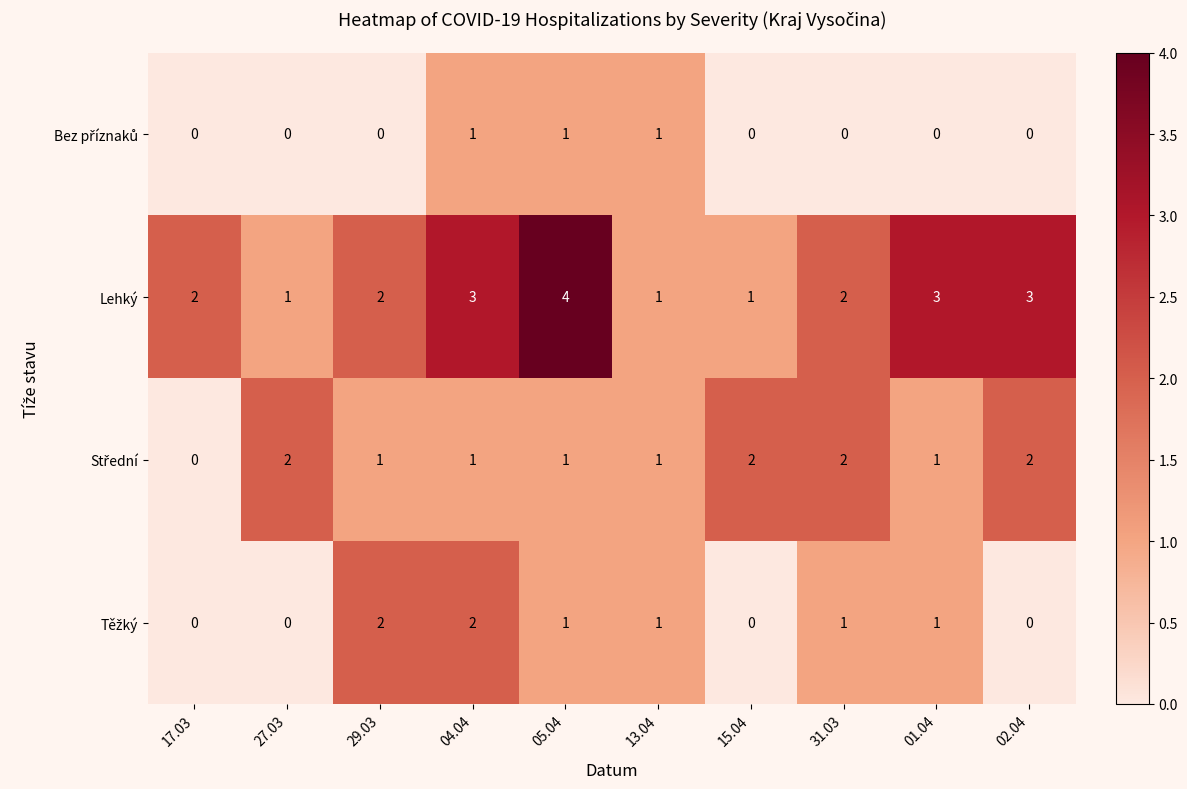

What is the maximum value shown in the chart?

4